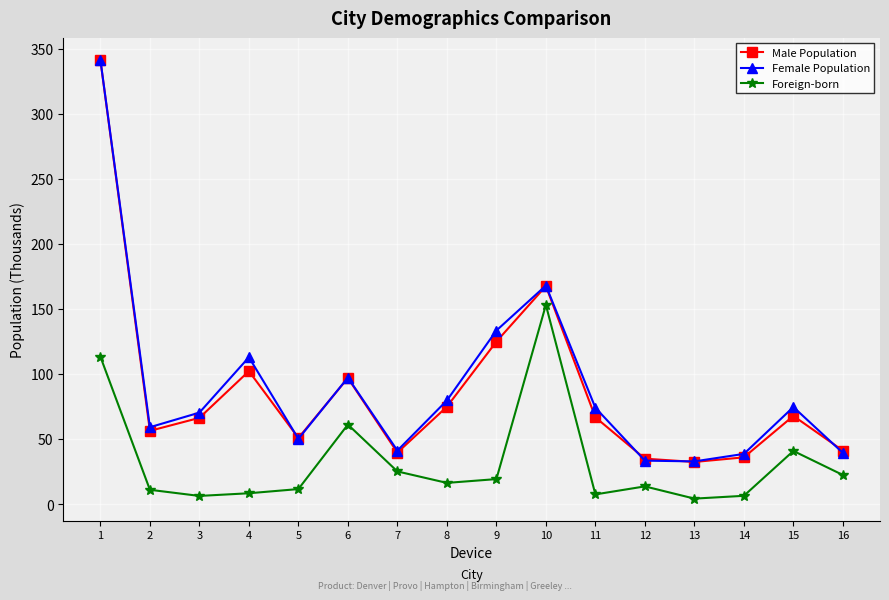

True or false: Foreign-born and Female Population cross at least once.

False